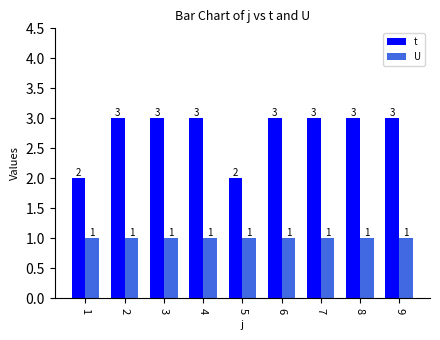

What is the sum of all U values?

9